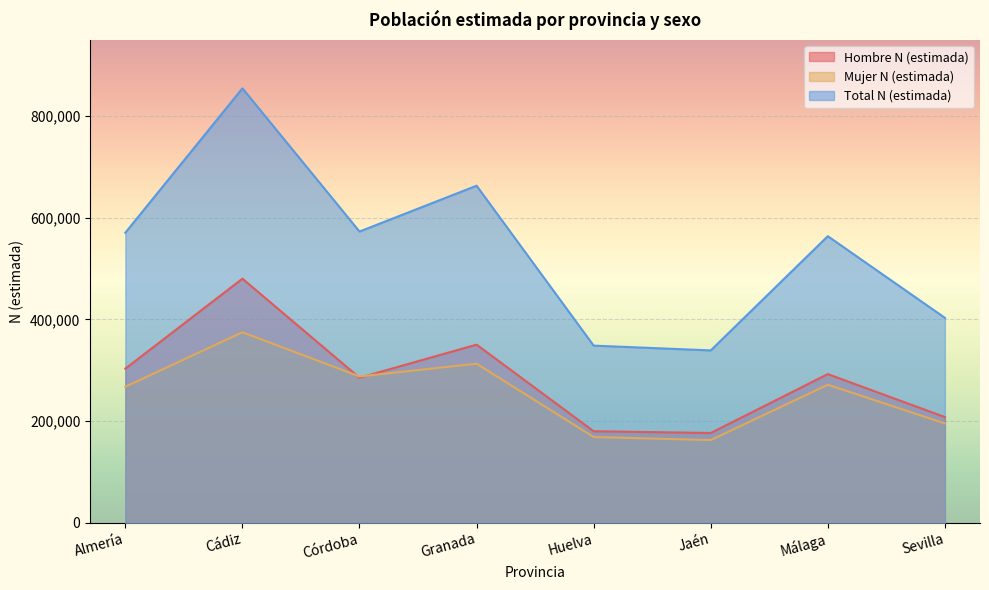

What is the greatest value displayed?

854884